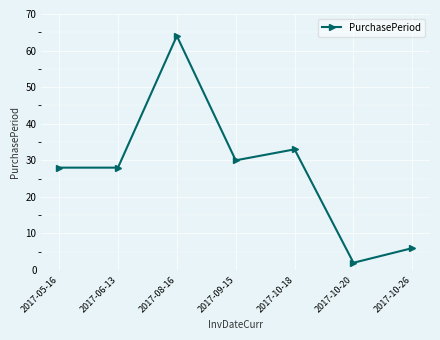

What is the sum of the values at 2017-10-26 and 2017-05-16?

34